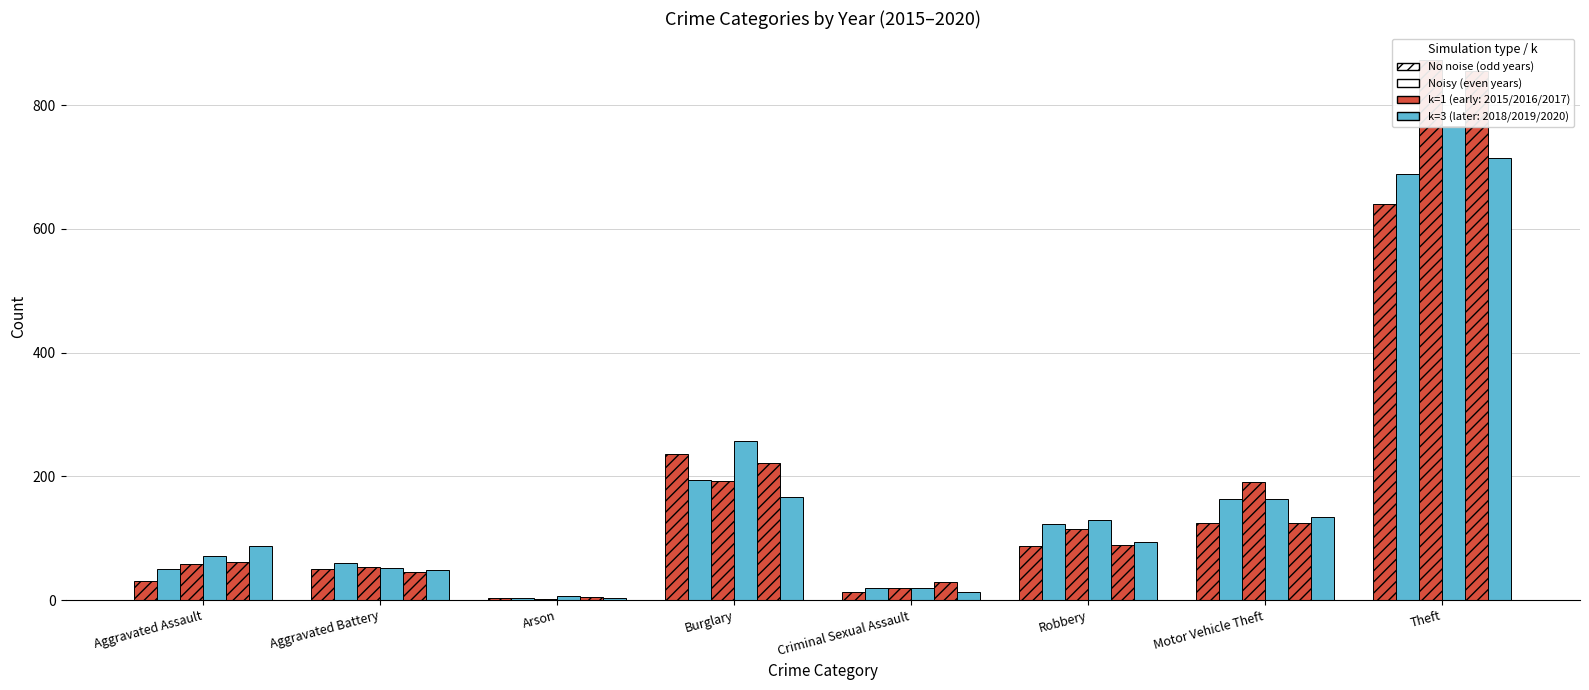

How many distinct data groups are displayed?

6